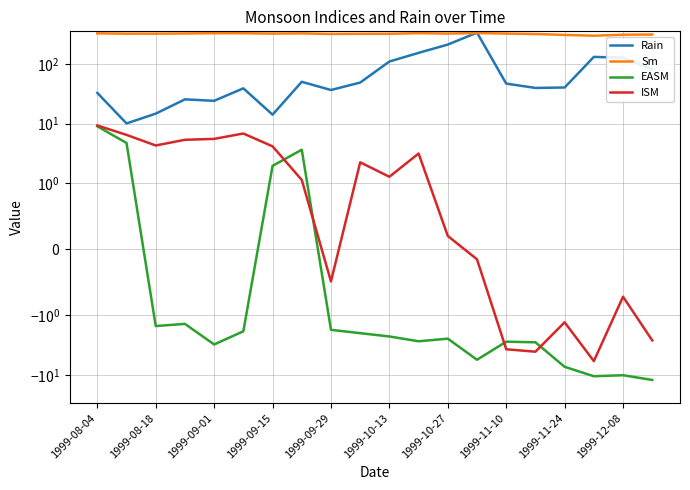

Which series changed the most between 1999-08-04 and 1999-08-18?

Rain